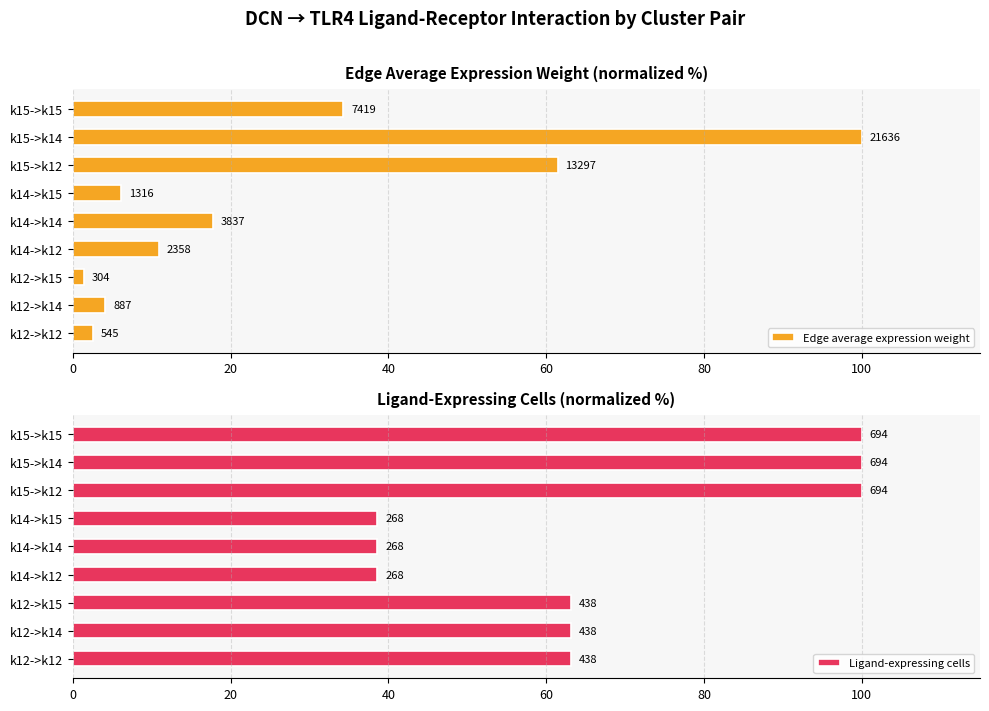

What are all the series names shown in the legend?

Edge average expression weight, Ligand-expressing cells